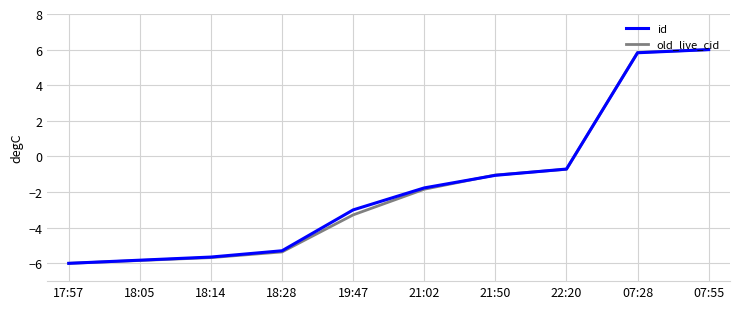

Which series changed the most between 17:57 and 21:50?

old_live_cid